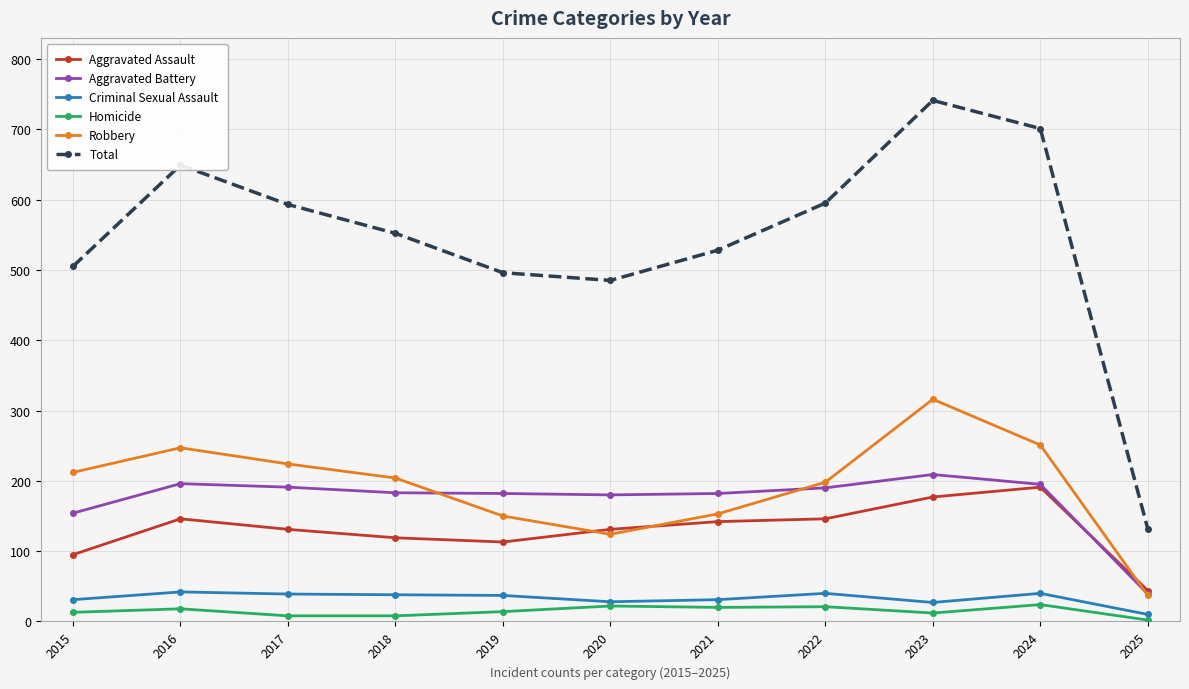

True or false: Robbery has more than 0 interior local peaks.

True